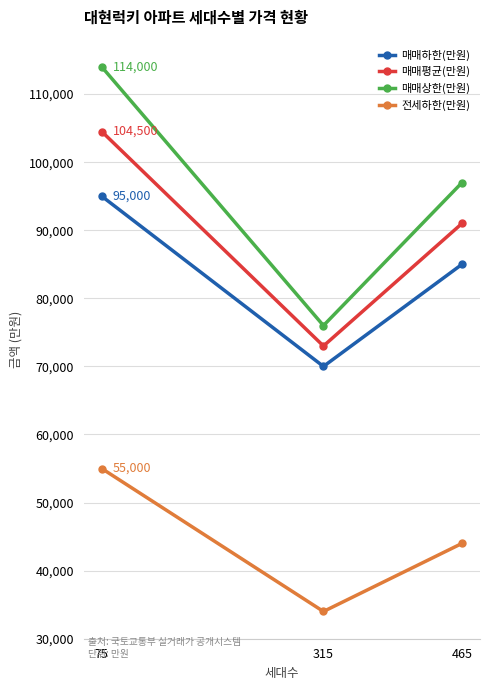

Which category has the lowest value across all series?

315